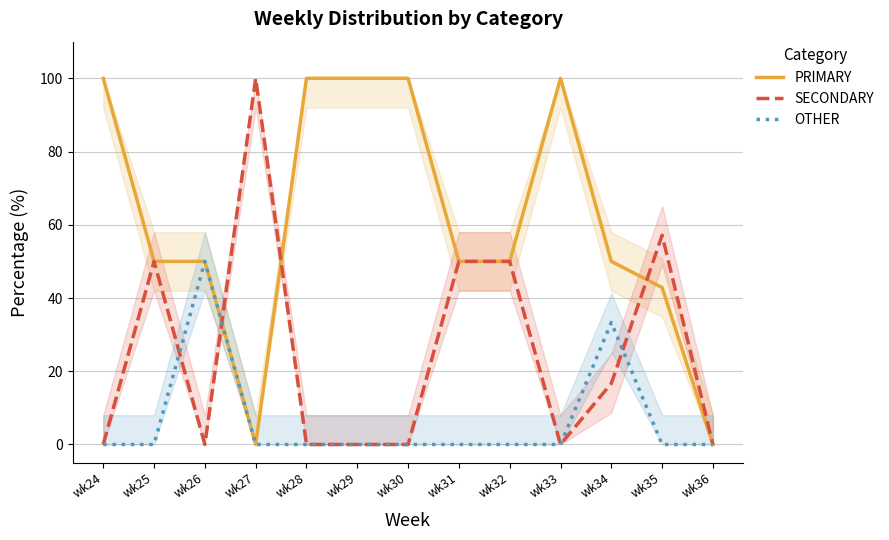

What is the sum of all OTHER values?

83.3